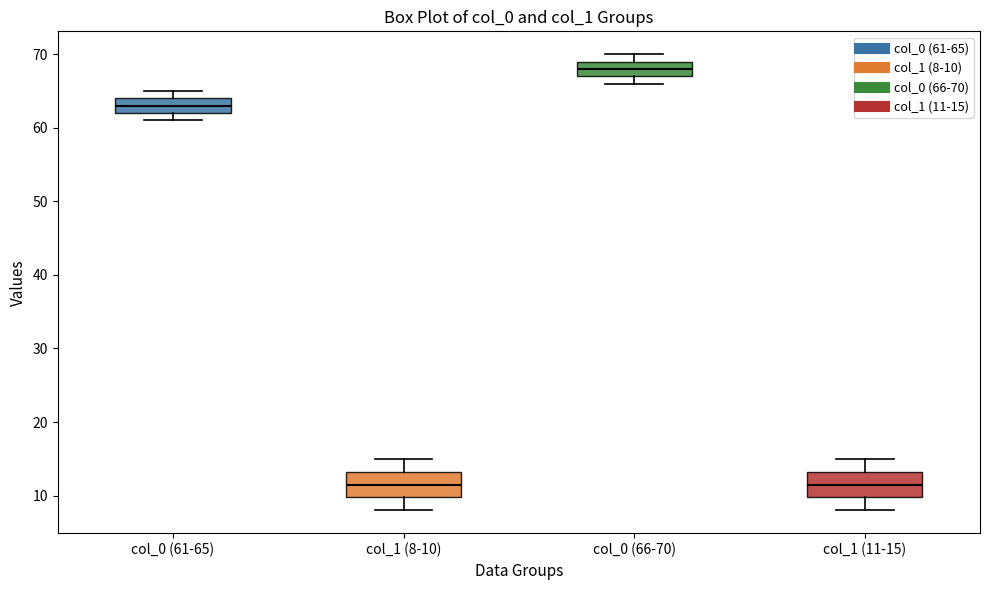

Reading left to right, transcribe this box plot: for each box, give where its median line is, the range the box spans, and where its two whiskers end, as read against the y-axis. The values are not printed on the chart, so give them approximately, as read against the axis.

col_0 (61-65): median 63, box 62 to 64, whiskers 61 to 65
col_1 (8-10): median 12, box 10 to 13, whiskers 8 to 15
col_0 (66-70): median 68, box 67 to 69, whiskers 66 to 70
col_1 (11-15): median 12, box 10 to 13, whiskers 8 to 15